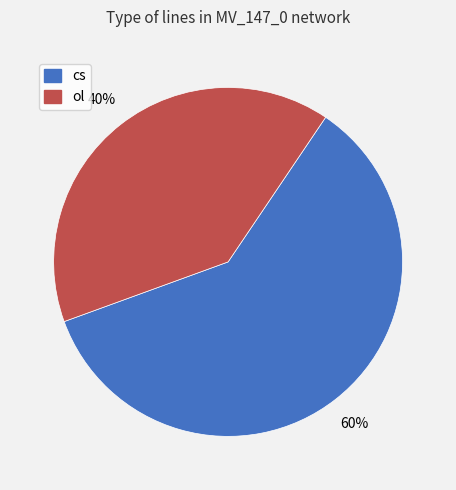

True or false: ol accounts for 49% of the total.

False